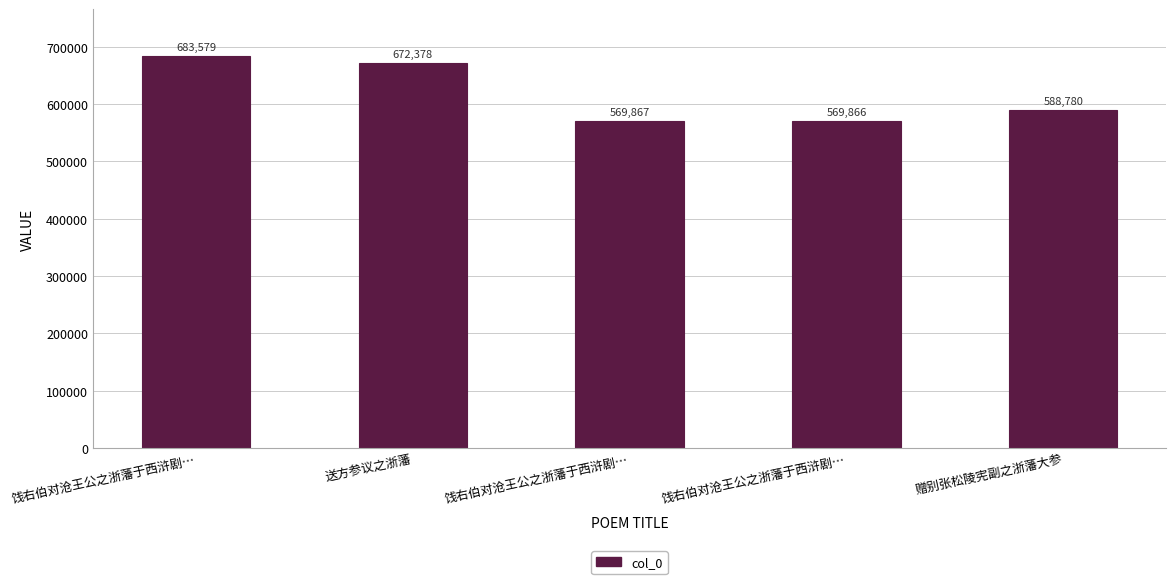

At which category does the chart reach its minimum across all series?

饯右伯对沧王公之浙藩于西浒剧…